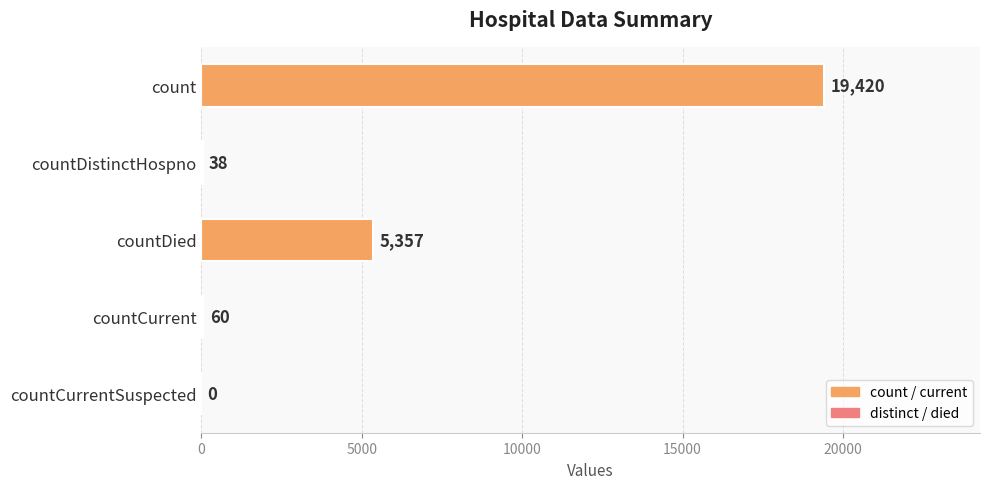

The chart shows a value of 1102 at countDied. True or false?

False